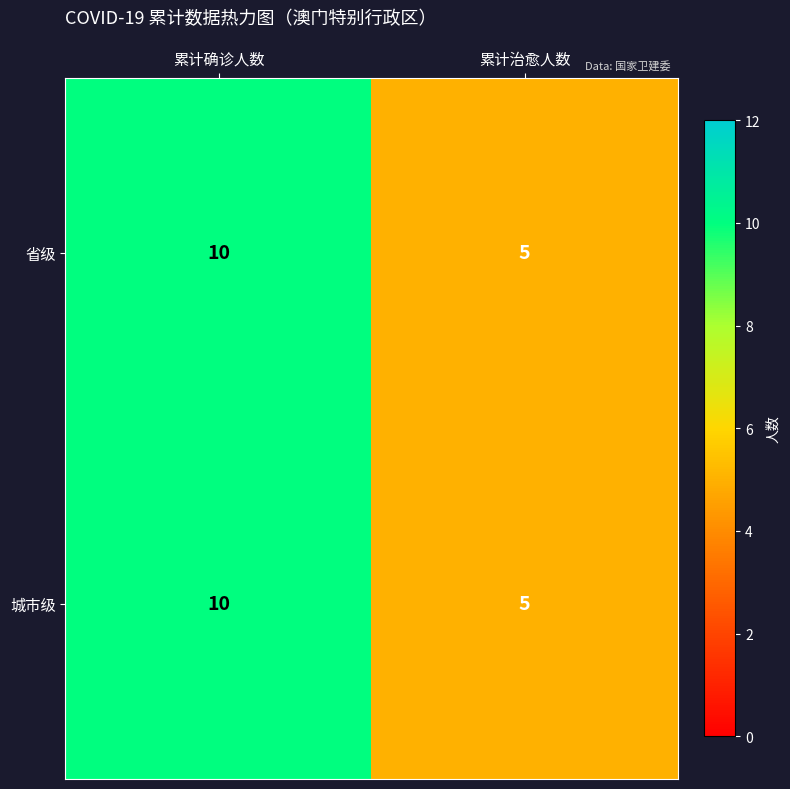

At which label is 省级 closest to 7?

累计治愈人数